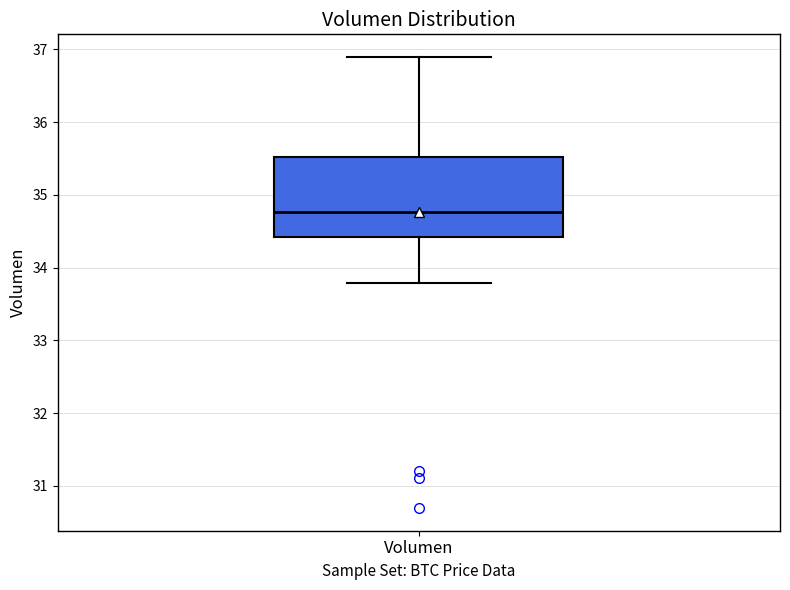

Transcribe this box plot: give where the median line is, the range the box spans, and where the two whiskers end, as read against the y-axis. The values are not printed on the chart, so give them approximately, as read against the axis.

median 34.8, box 34.4 to 35.5, whiskers 33.8 to 36.9